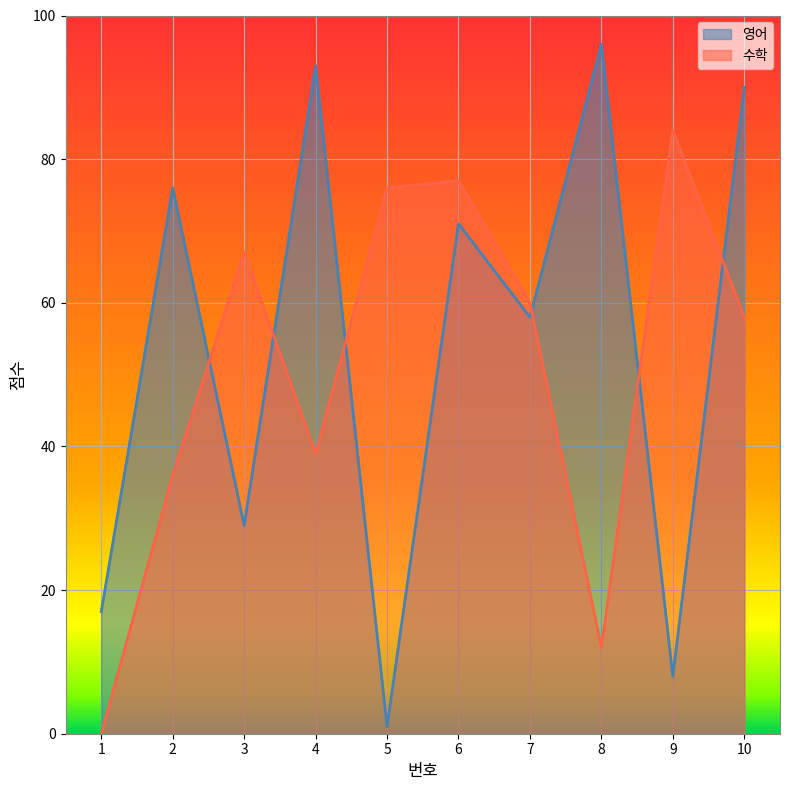

Reading right to left, transcribe all the data shown in this chart.

영어: 10=90	9=8	8=96	7=58	6=71	5=1	4=93	3=29	2=76	1=17
수학: 10=58	9=84	8=12	7=60	6=77	5=76	4=39	3=67	2=36	1=0